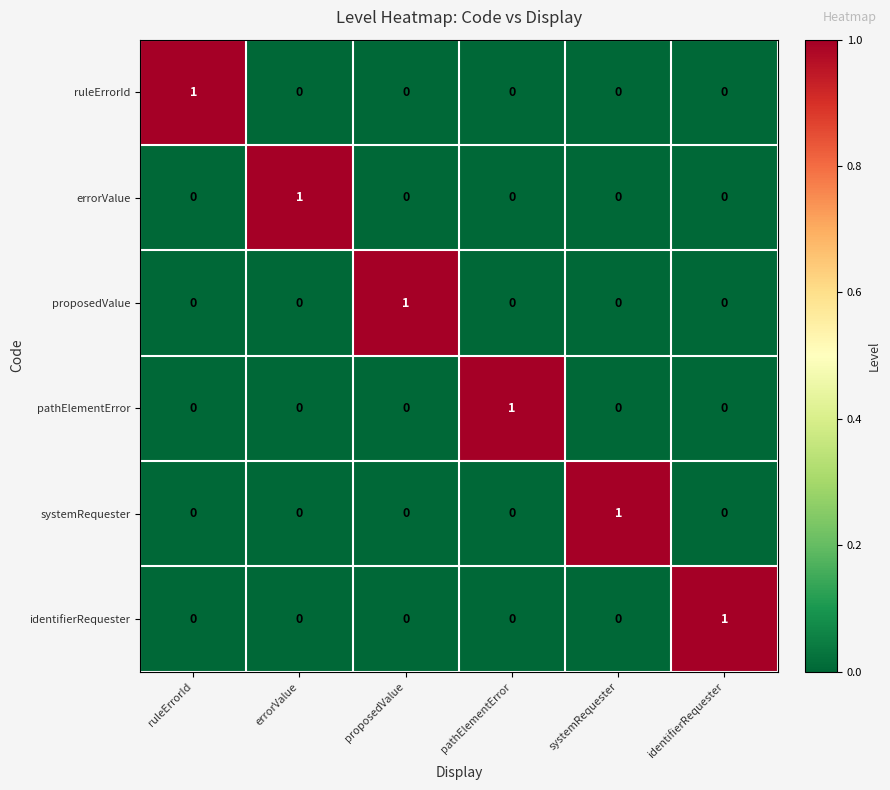

True or false: proposedValue has a value of 0 at ruleErrorId.

True